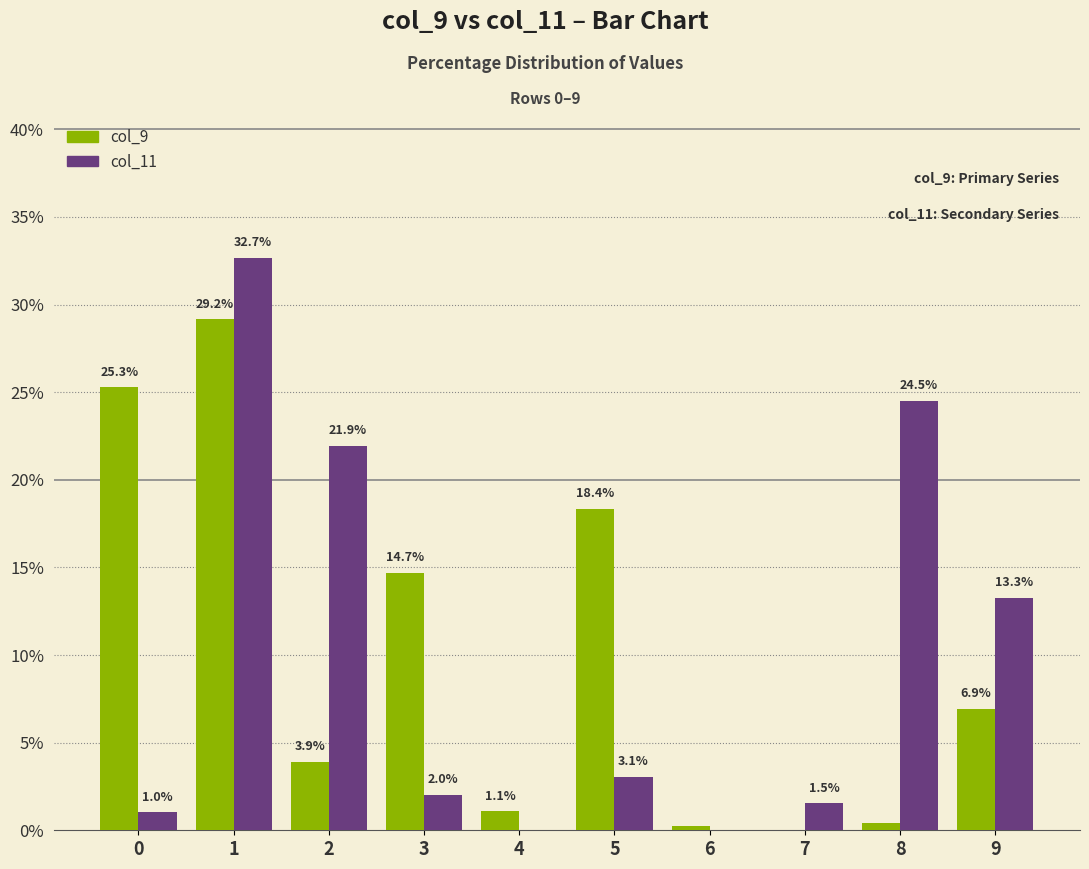

True or false: col_9 has a value of 3.9 at 9.

False